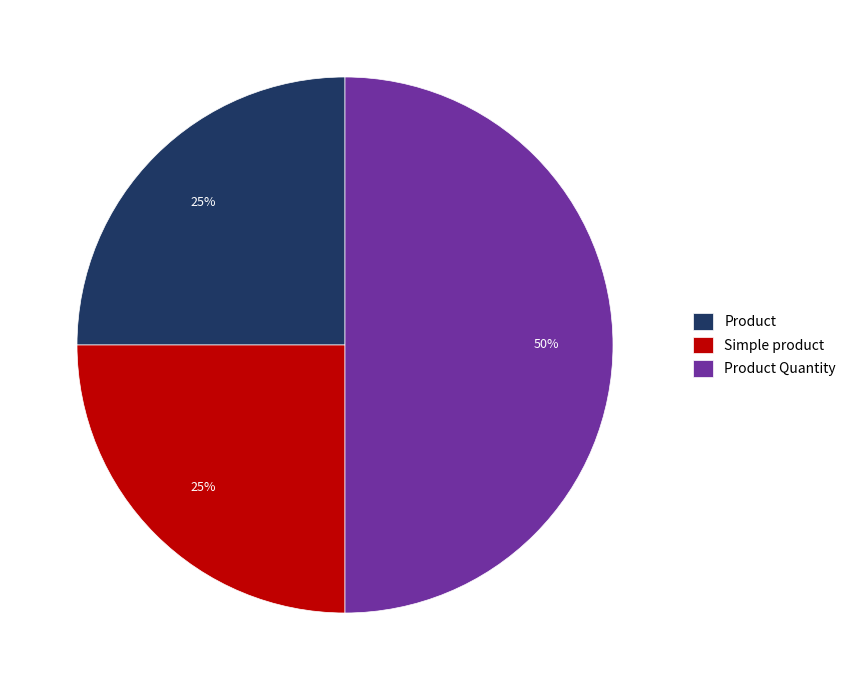

True or false: Product Quantity accounts for 50% of the total.

True